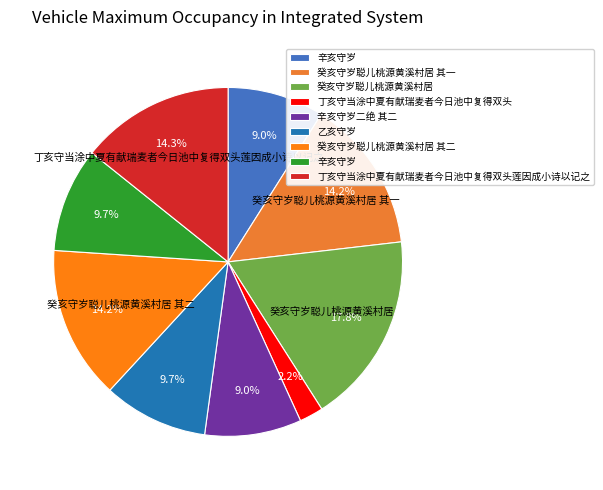

How many segments does this pie chart have?

9